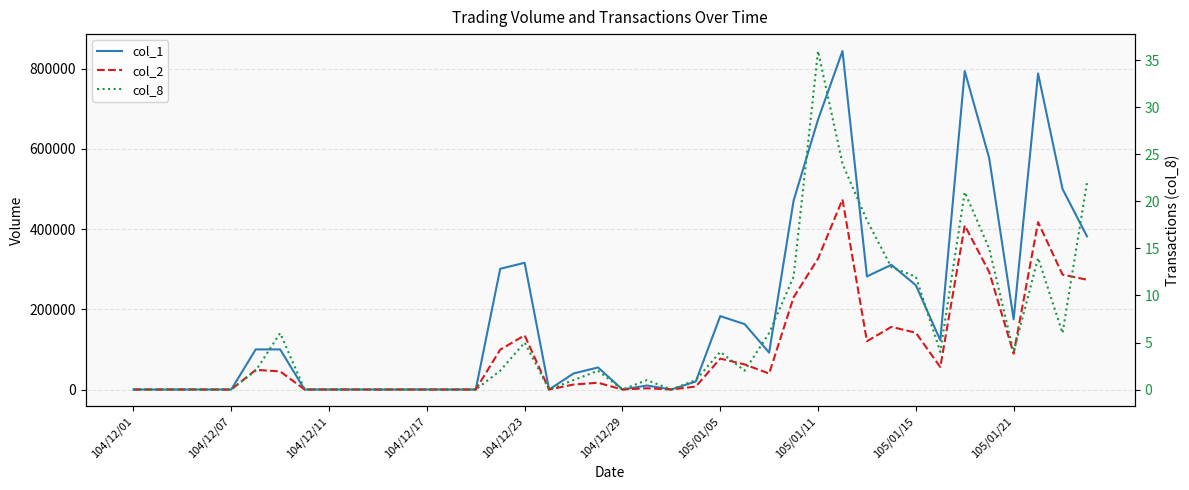

True or false: col_8 and col_1 intersect in this chart.

False